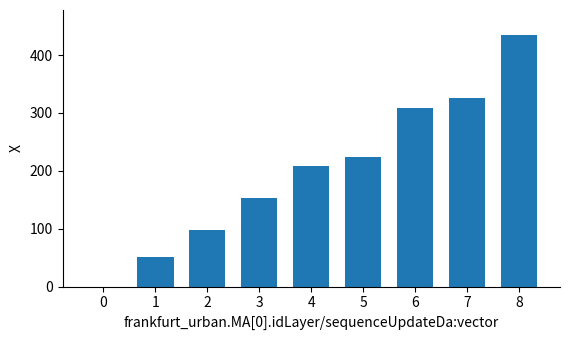

What is the change in value from 1 to 6?

+257.7